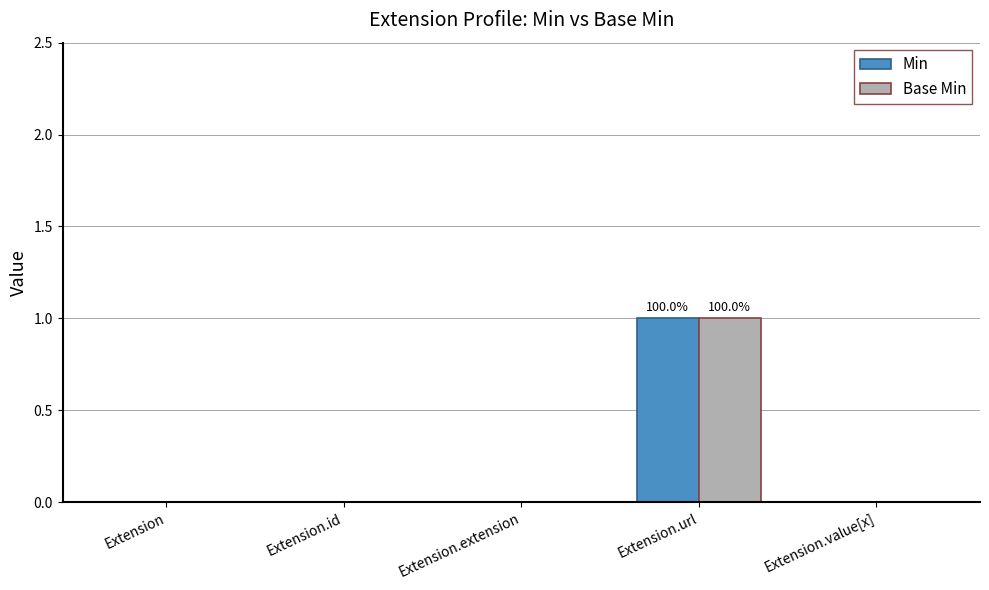

Which label corresponds to the largest value in the chart?

Extension.url